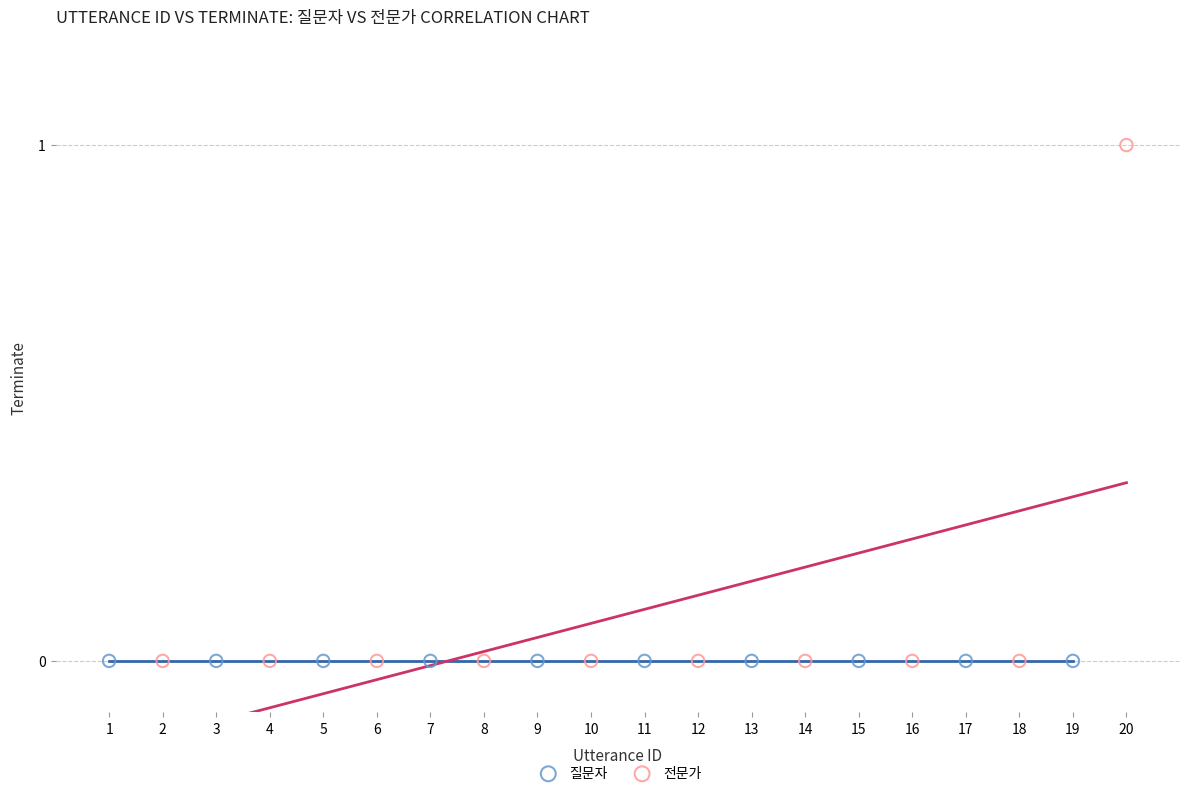

What are all the series names shown in the legend?

질문자, 전문가